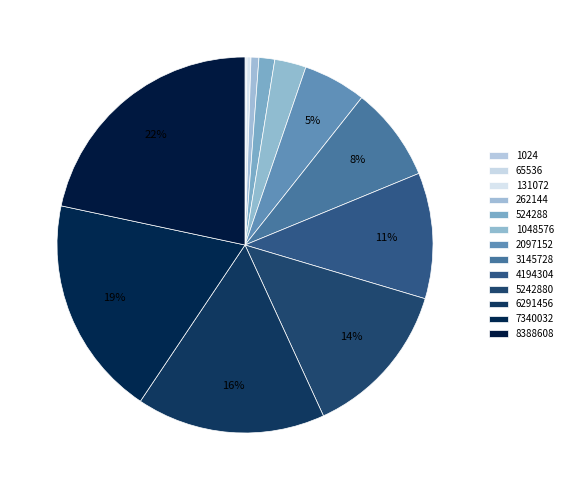

How many segments does this pie chart have?

13